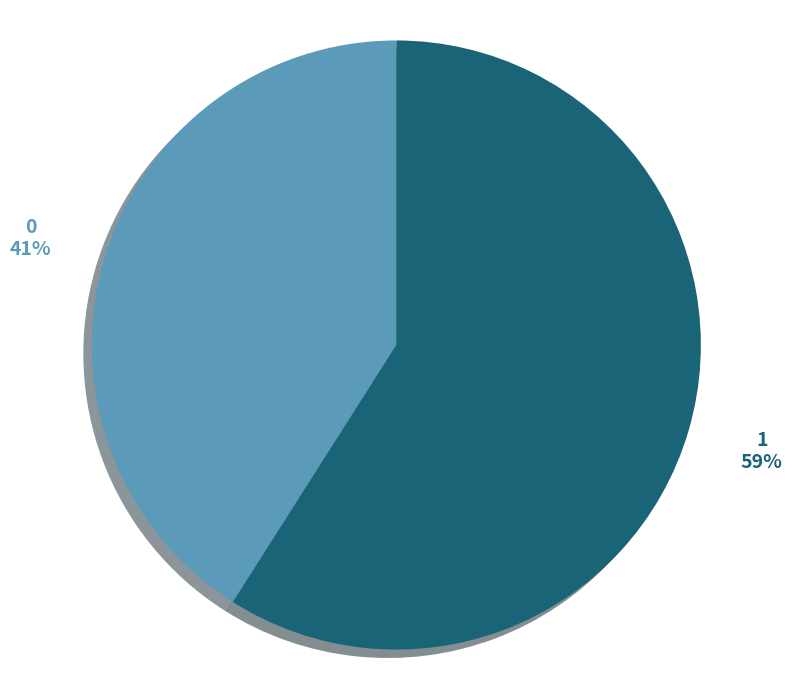

True or false: 1 accounts for 59% of the total.

True